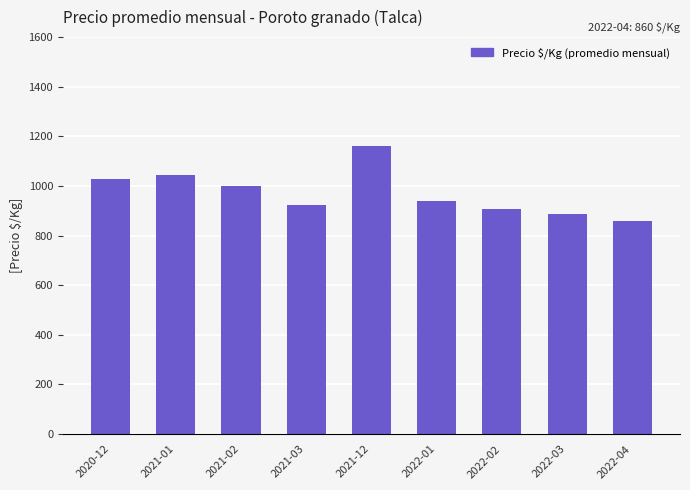

Reading left to right, what are all the values shown in this chart?

2020-12=1027	2021-01=1045	2021-02=1000	2021-03=925	2021-12=1160	2022-01=940	2022-02=907	2022-03=886	2022-04=860